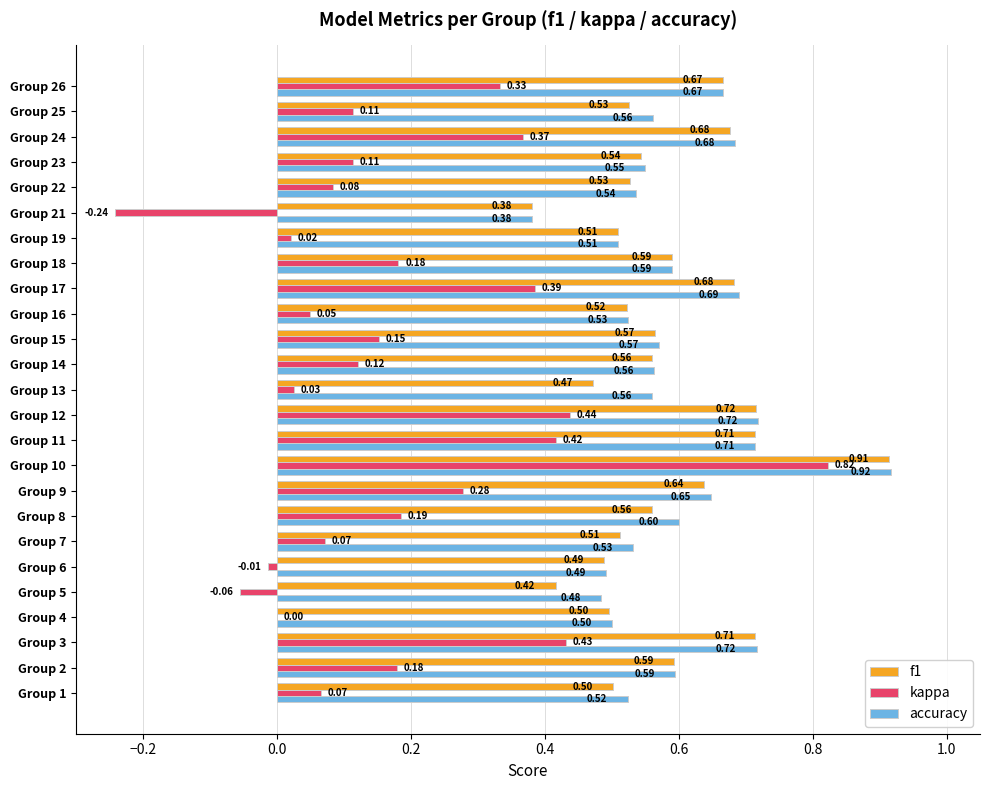

Is the value of kappa at Group 3 greater than the value of f1 at Group 21?

Yes